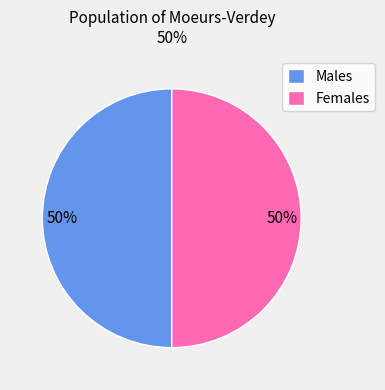

True or false: Females accounts for 50% of the total.

True